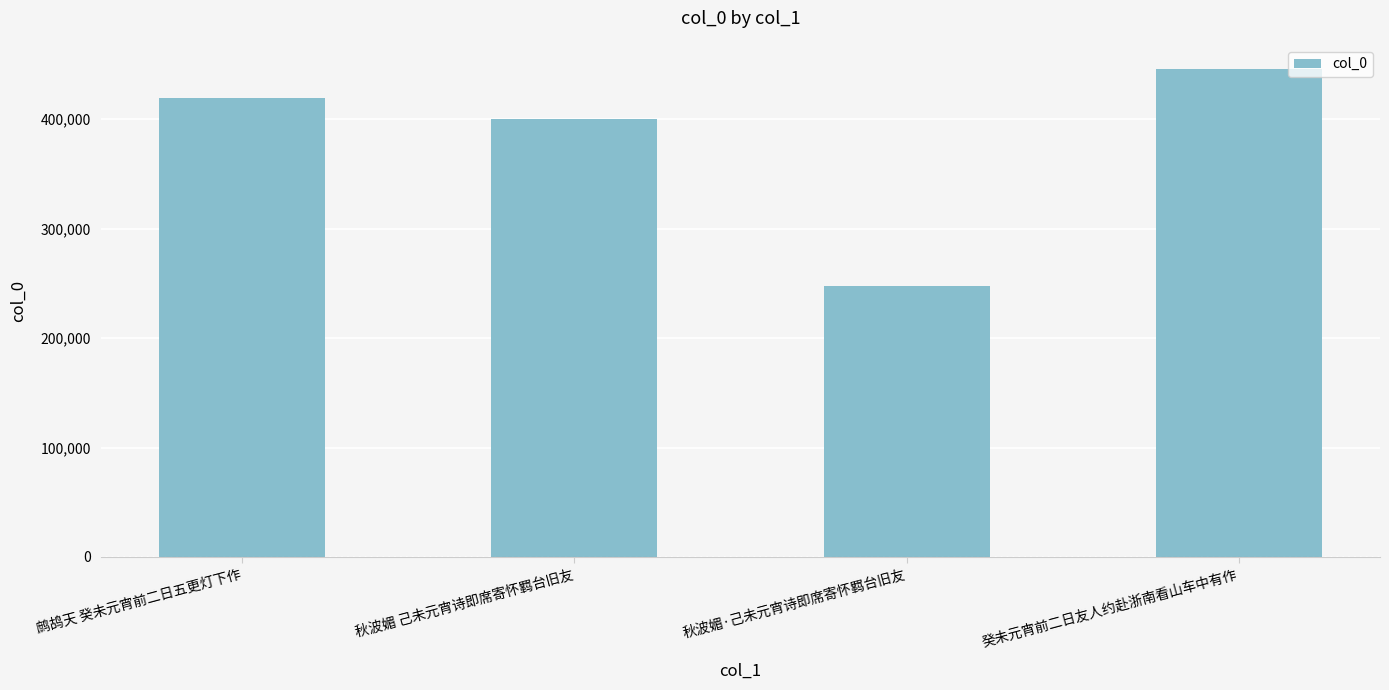

What is the label of the 2nd bar from the right?

秋波媚·己未元宵诗即席寄怀羁台旧友